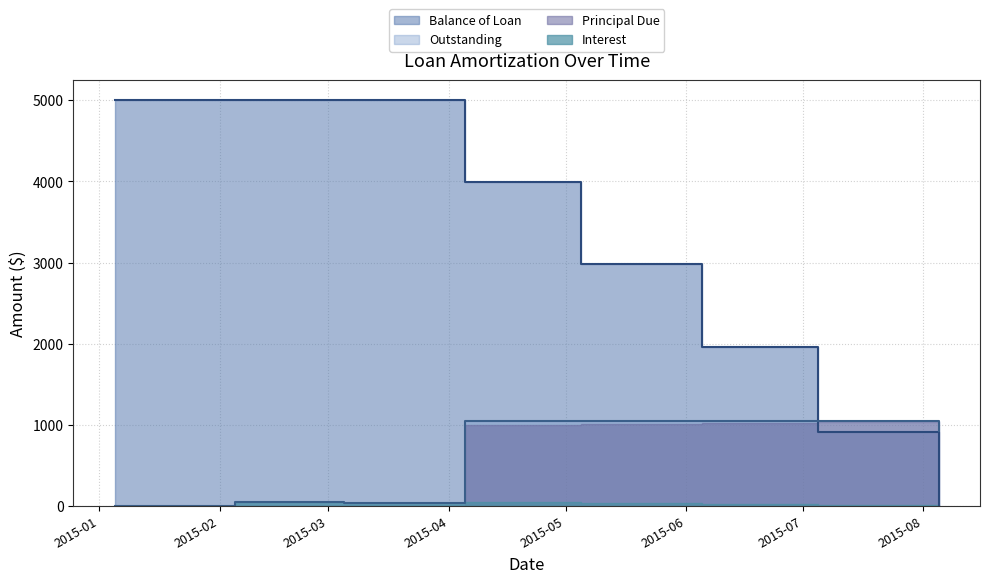

What is the highest value of the Principal Due series?

1055.0